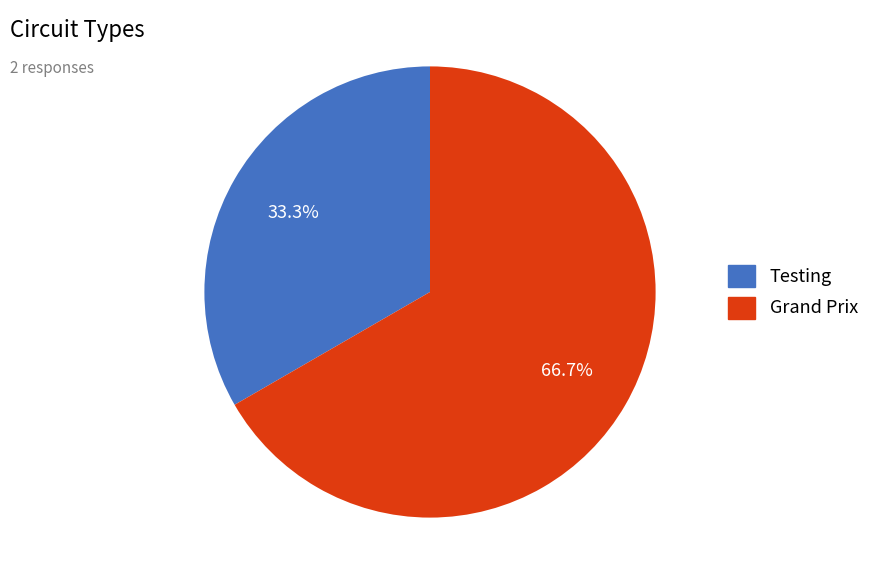

How many segments does this pie chart have?

2